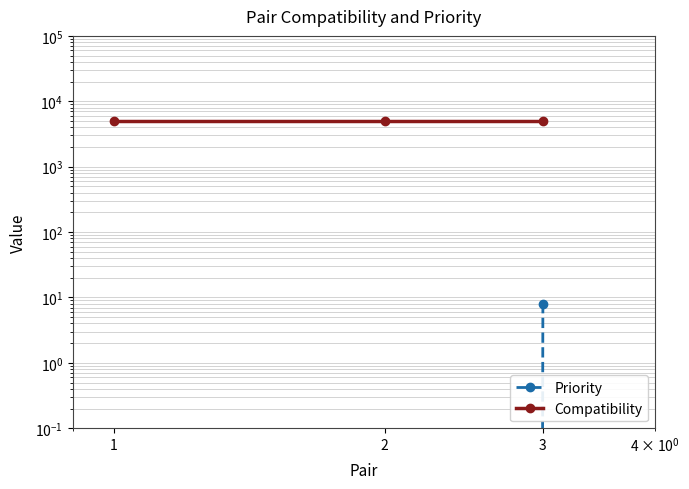

Which series has the largest range (max minus min)?

Priority